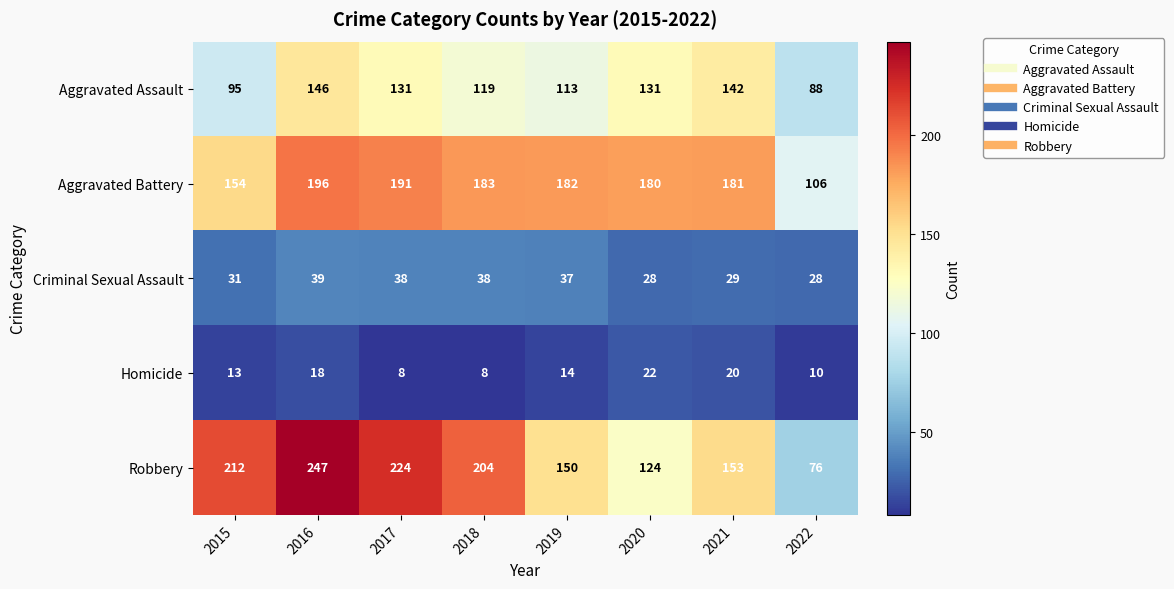

Where is Criminal Sexual Assault nearest to the value 33?

2015